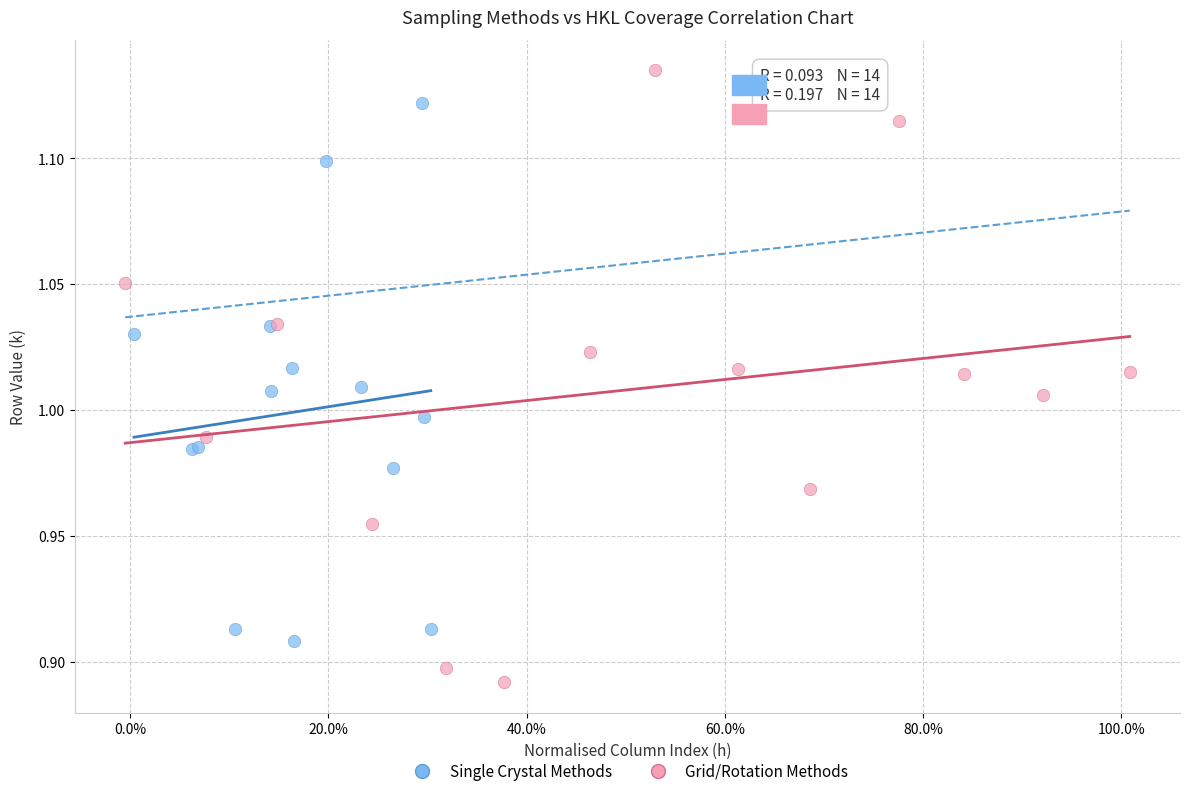

Which series reaches the maximum Y coordinate?

Grid/Rotation Methods